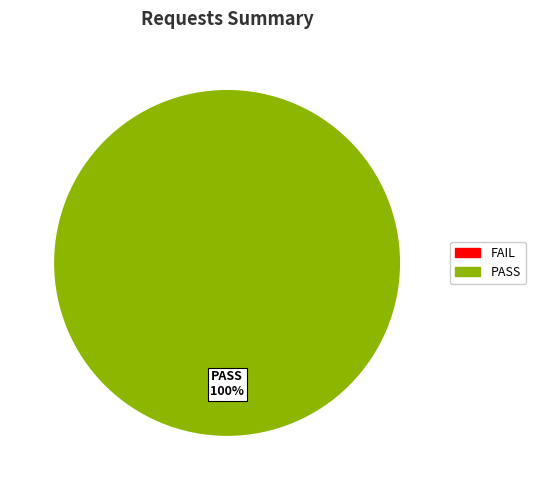

Is there any slice that represents more than half of the pie?

Yes